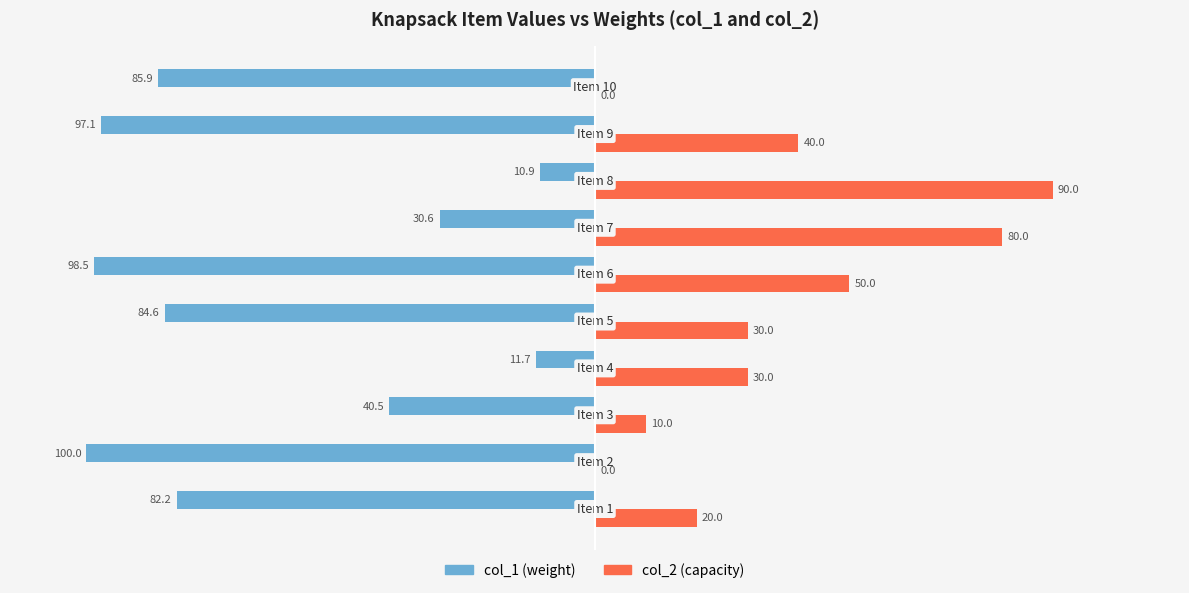

How many categories are shown in the chart?

10